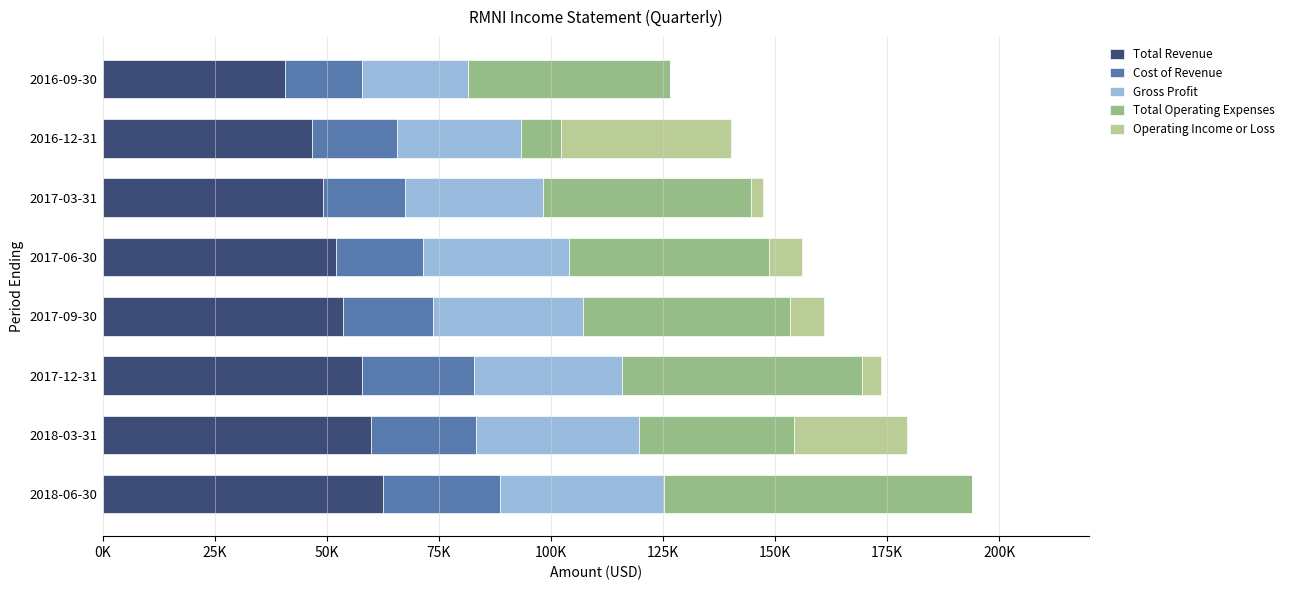

What are all the series names shown in the legend?

Total Revenue, Cost of Revenue, Gross Profit, Total Operating Expenses, Operating Income or Loss